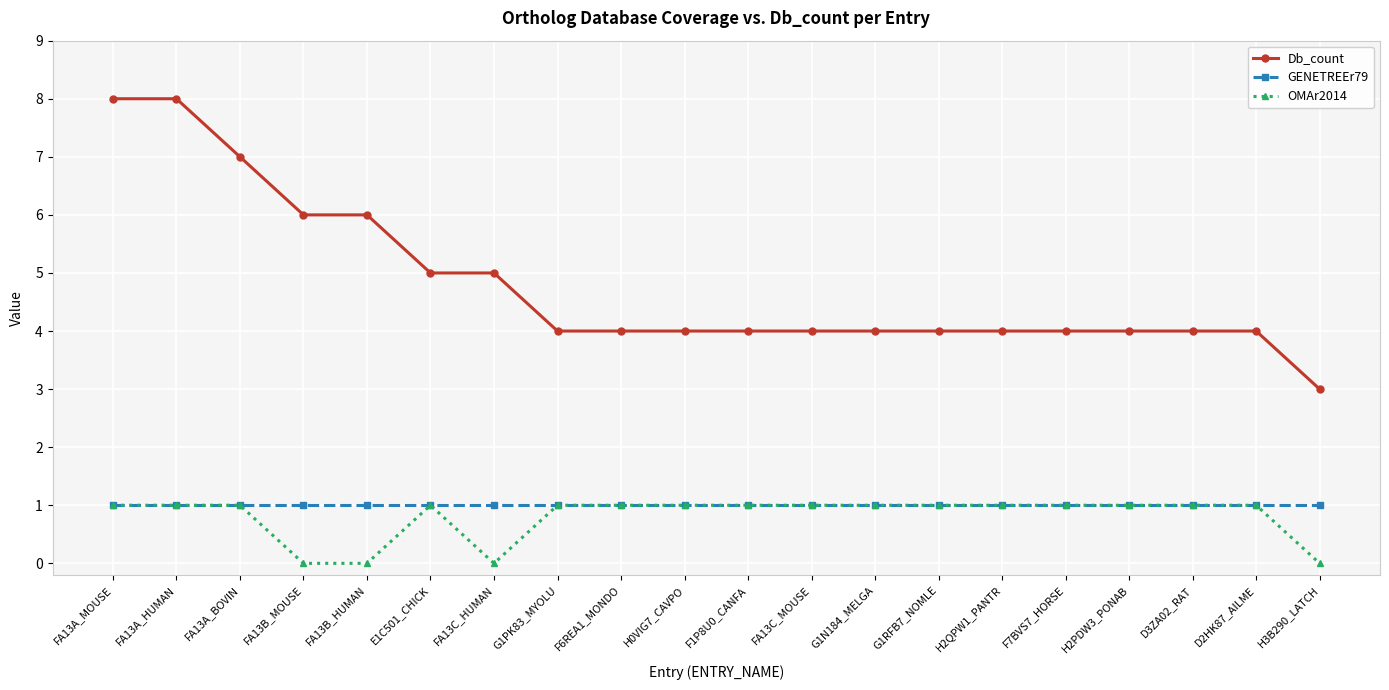

Rank the series at FA13B_HUMAN from highest to lowest value.

Db_count, GENETREEr79, OMAr2014